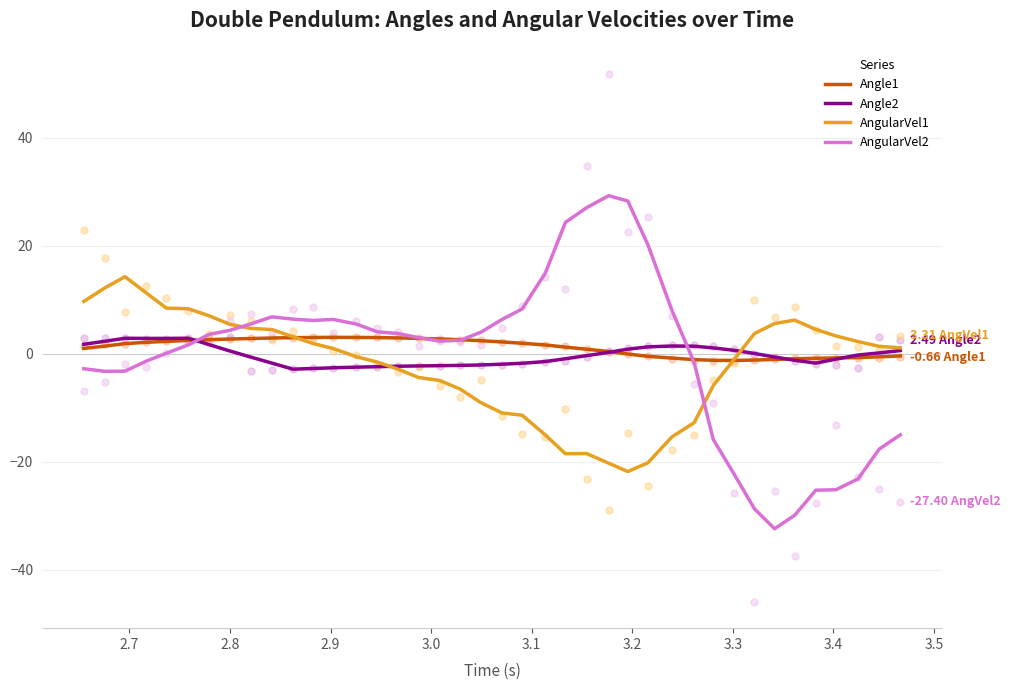

At how many categories does at least one series exceed -24?

40